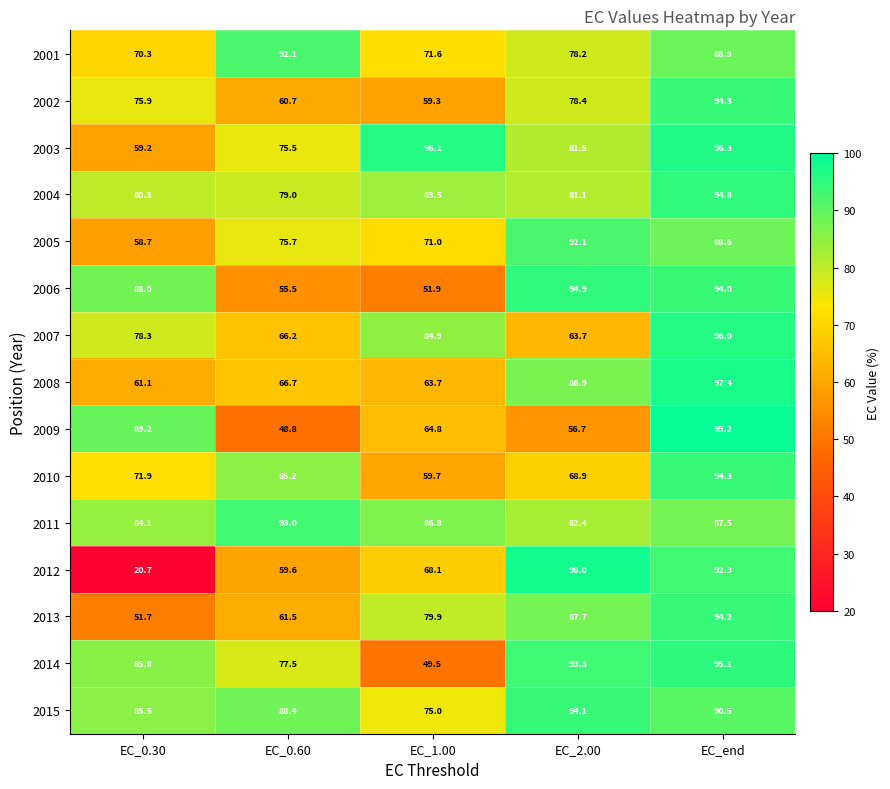

What is the difference between the maximum and second lowest values in the 2002 series?

33.6